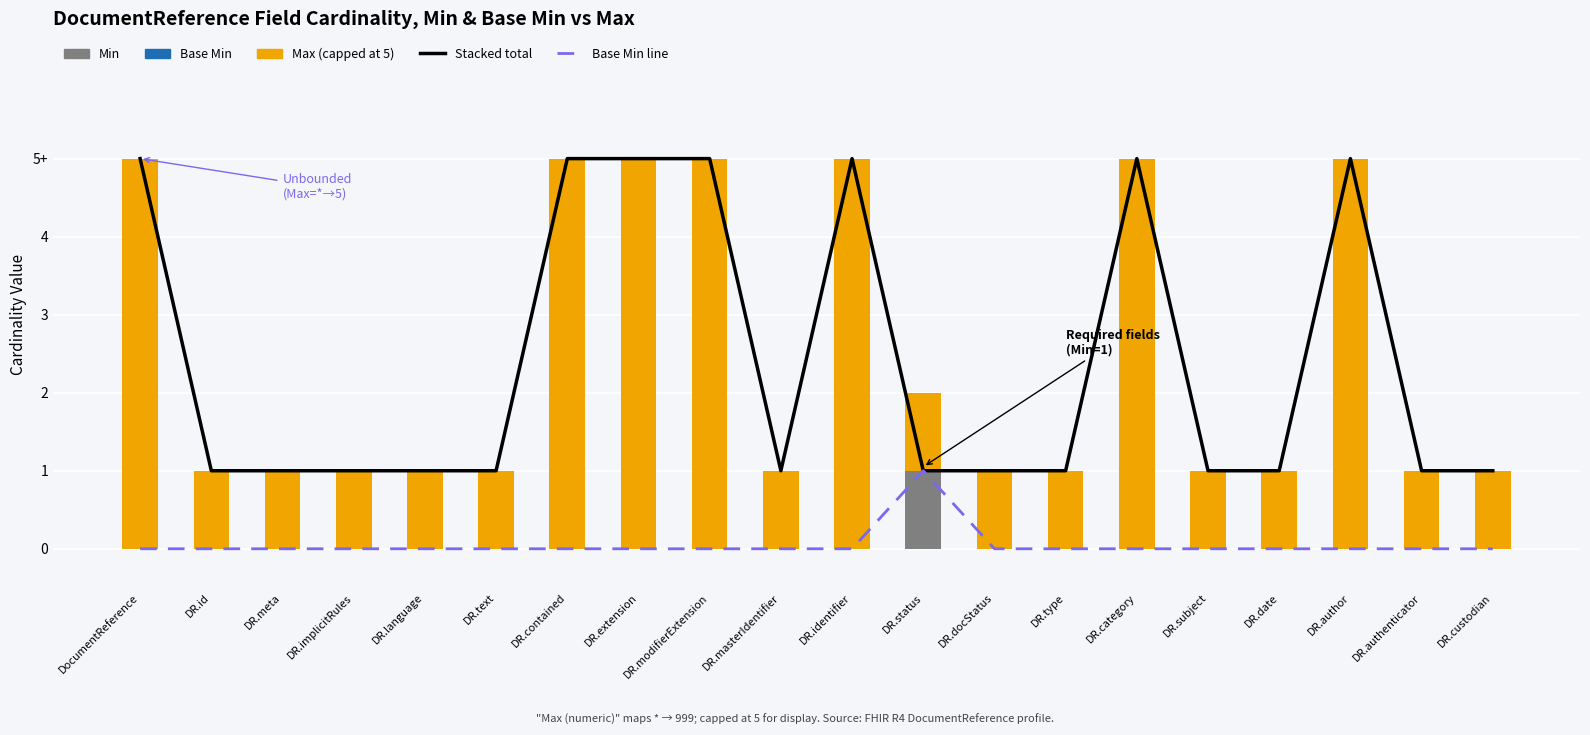

Which series has the largest total across all categories?

Total (stacked top)